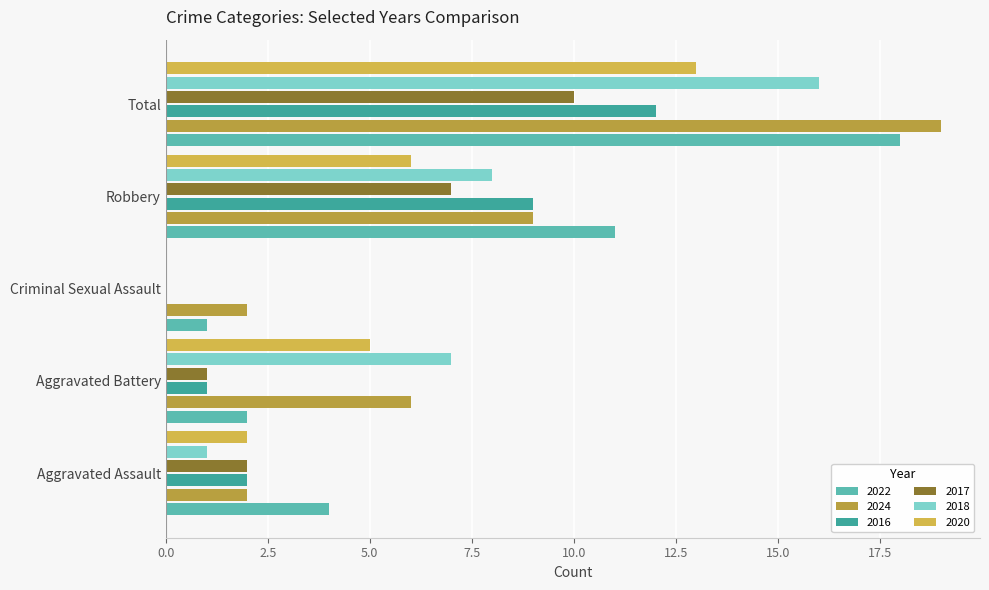

Count the number of data series in this chart.

6